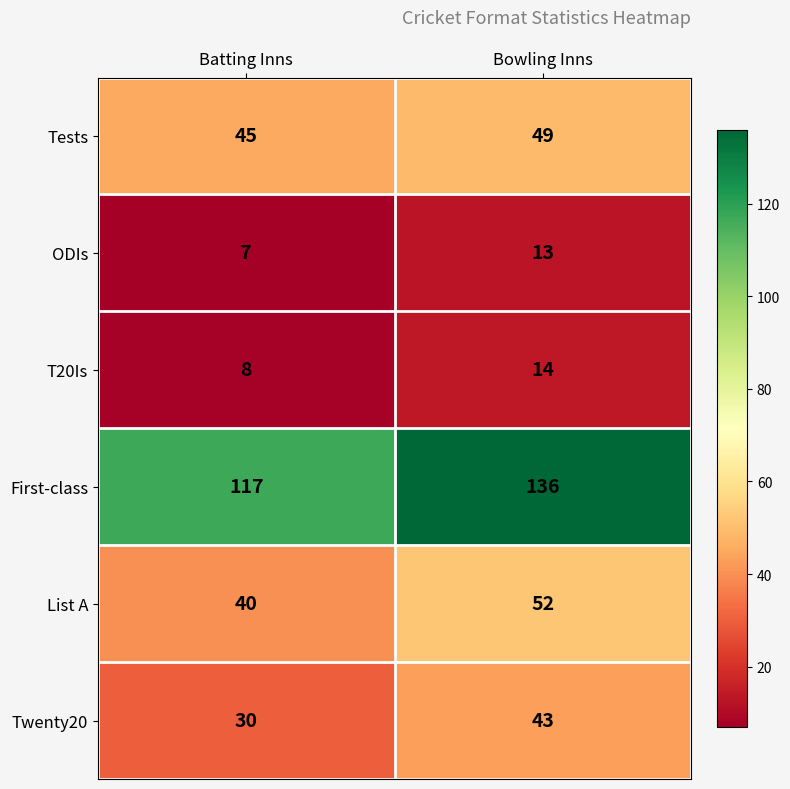

List the series in order of their peak value, highest first.

First-class, List A, Tests, Twenty20, T20Is, ODIs